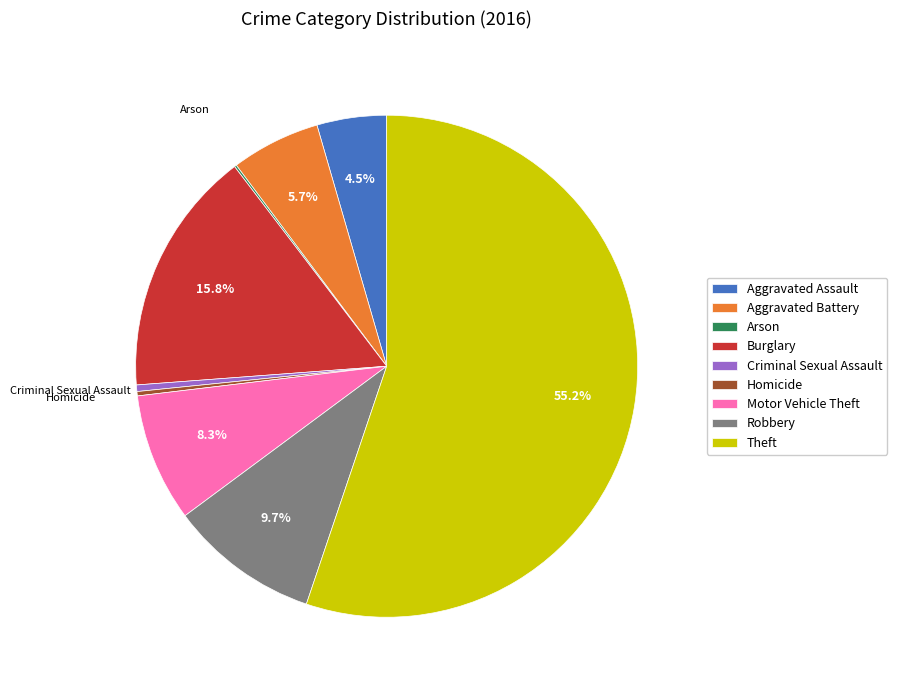

Which slice is the largest?

Theft